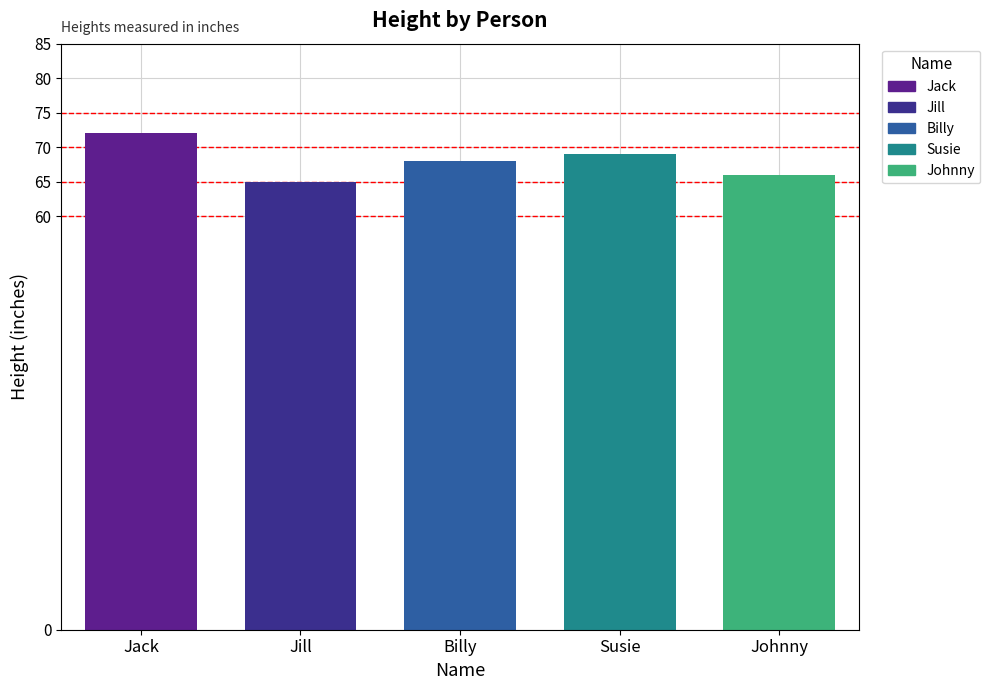

Which category has the lowest value across all series?

Jill